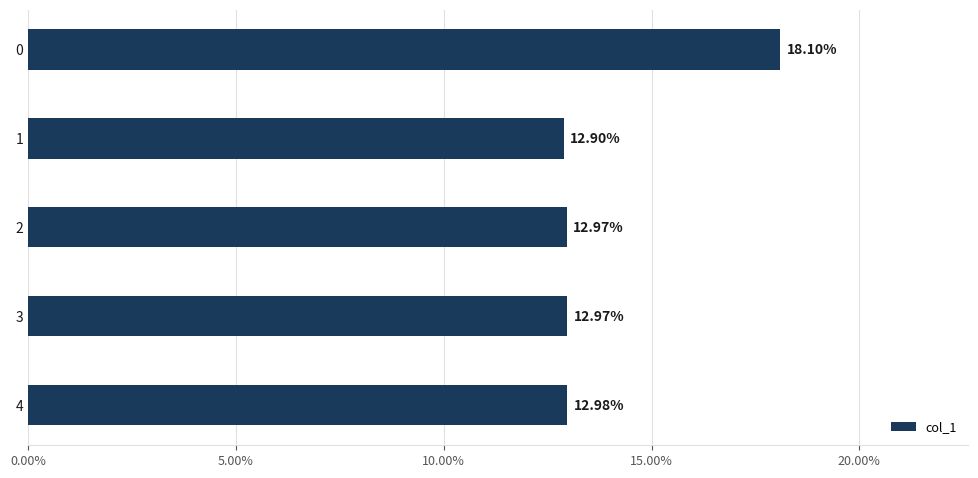

How many bars are there in total?

5